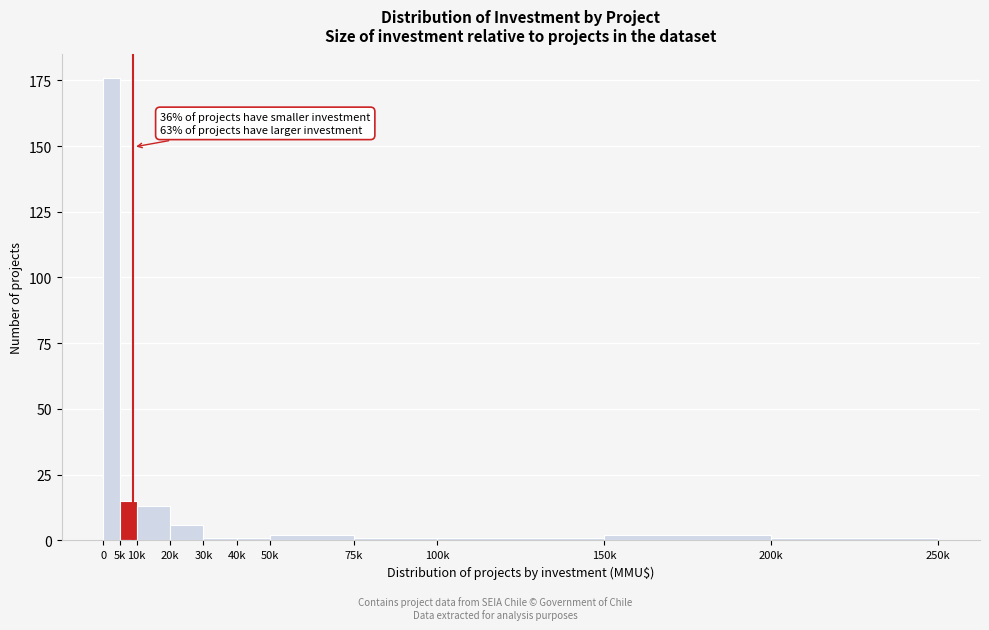

Reading right to left, transcribe all the data shown in this chart.

200k=1	150k=2	100k=1	75k=1	50k=2	40k=1	30k=1	20k=6	10k=13	5k=15	0=176